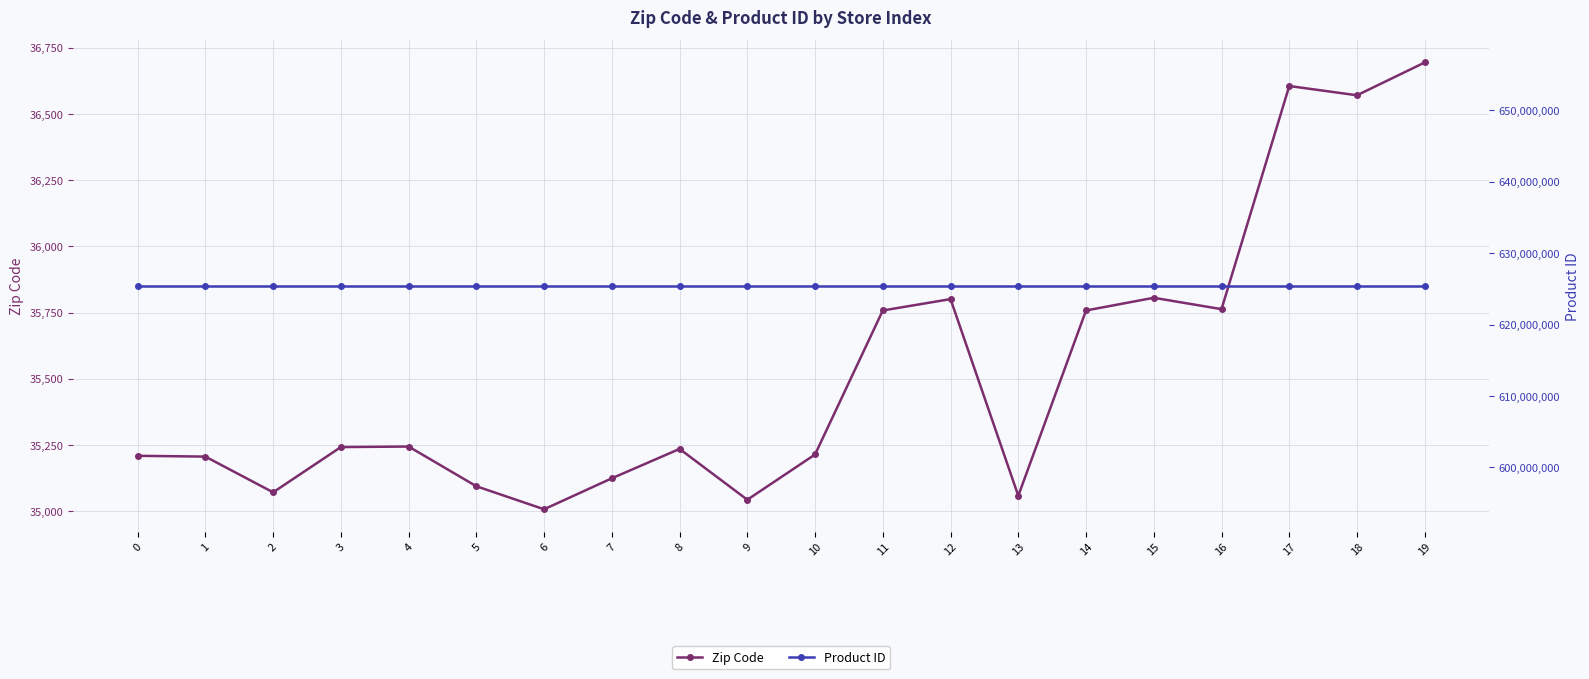

What are all the series names shown in the legend?

Zip Code, Product ID